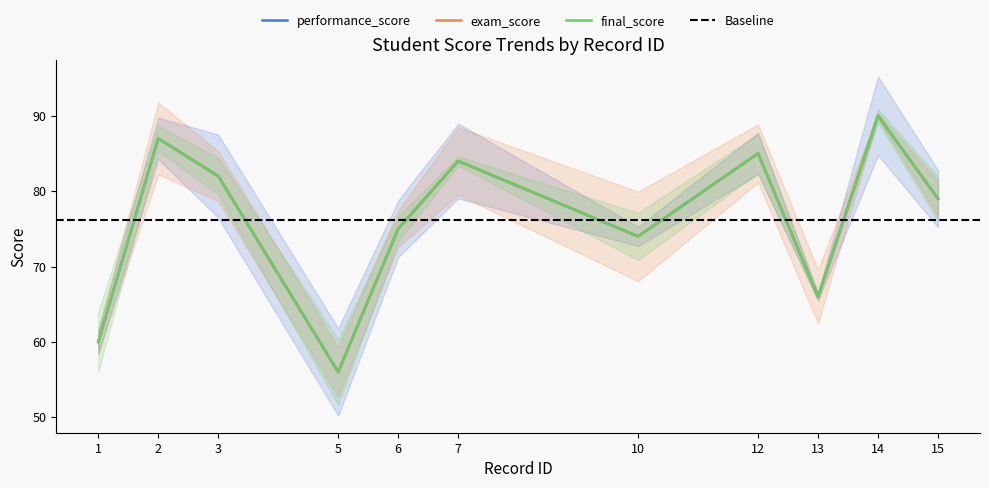

The exam_score series shows 97 at 10. True or false?

False